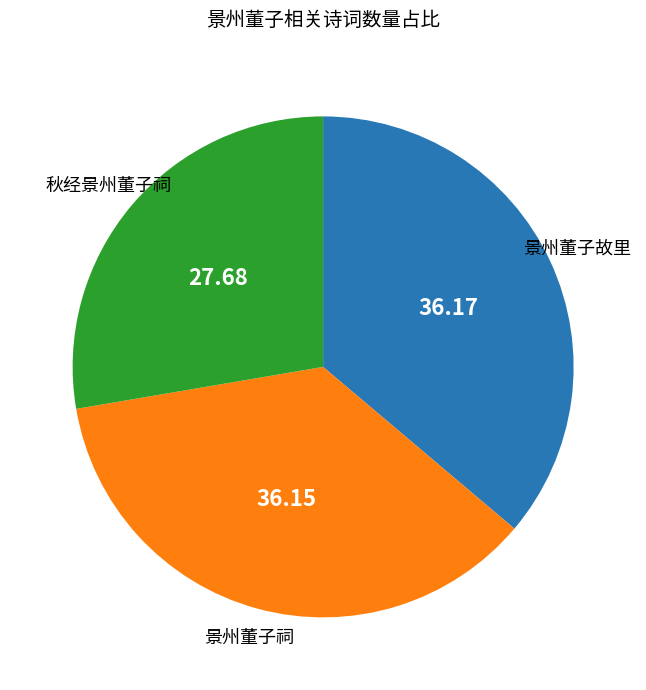

How many slices are in this pie chart?

3